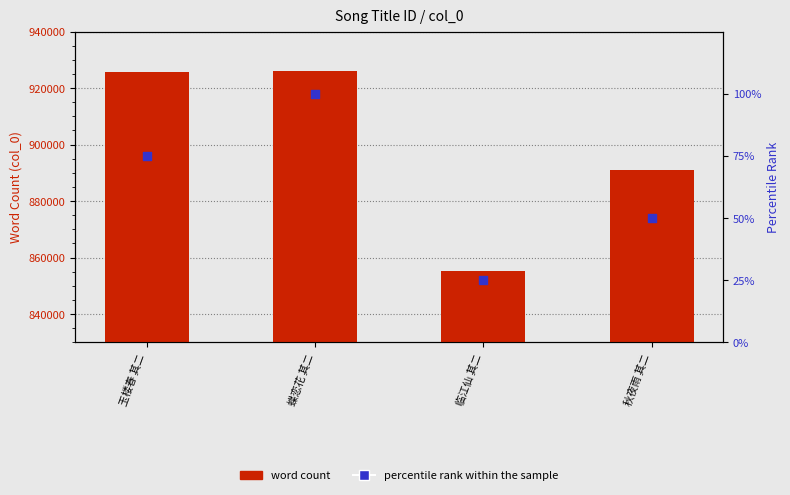

What is the total value across all series at 临江仙 其二?

855239